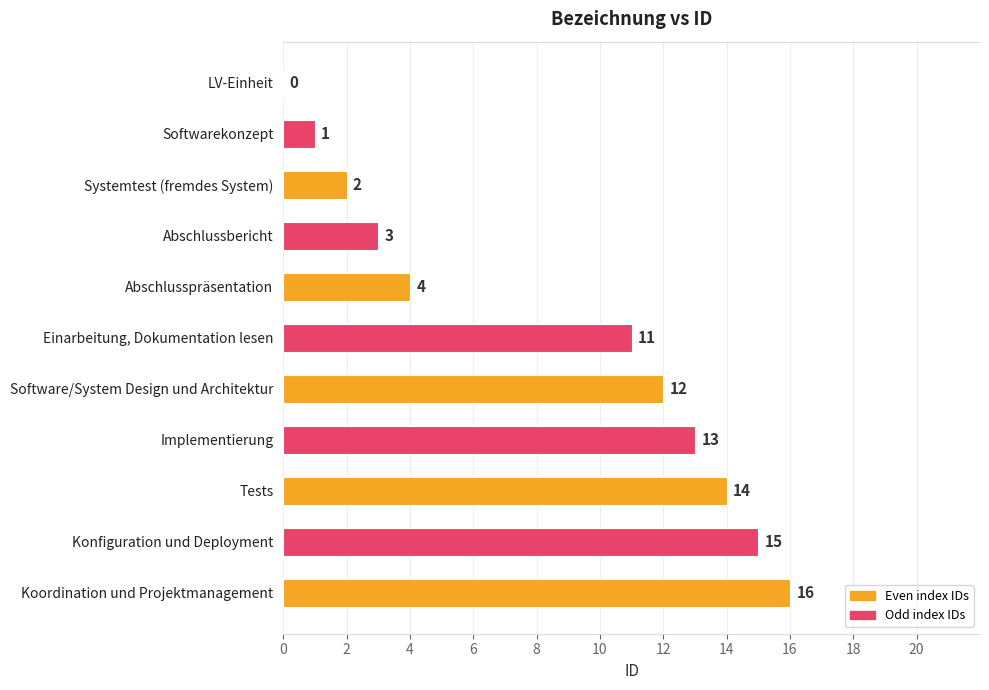

Reading bottom to top, extract all data points from this chart.

Koordination und Projektmanagement=16	Konfiguration und Deployment=15	Tests=14	Implementierung=13	Software/System Design und Architektur=12	Einarbeitung, Dokumentation lesen=11	Abschlusspräsentation=4	Abschlussbericht=3	Systemtest (fremdes System)=2	Softwarekonzept=1	LV-Einheit=0